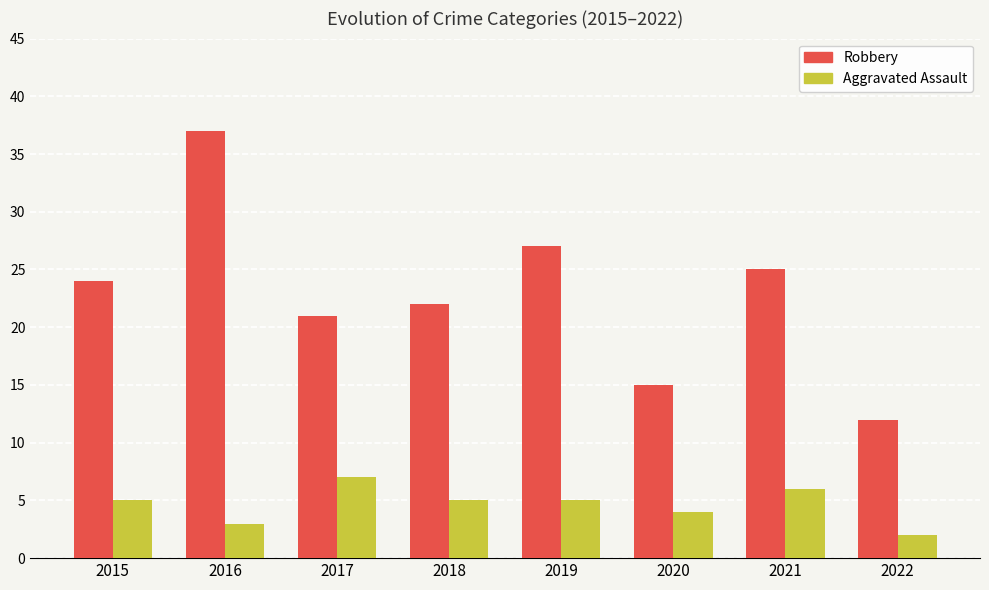

Which series changed the most between 2015 and 2022?

Robbery